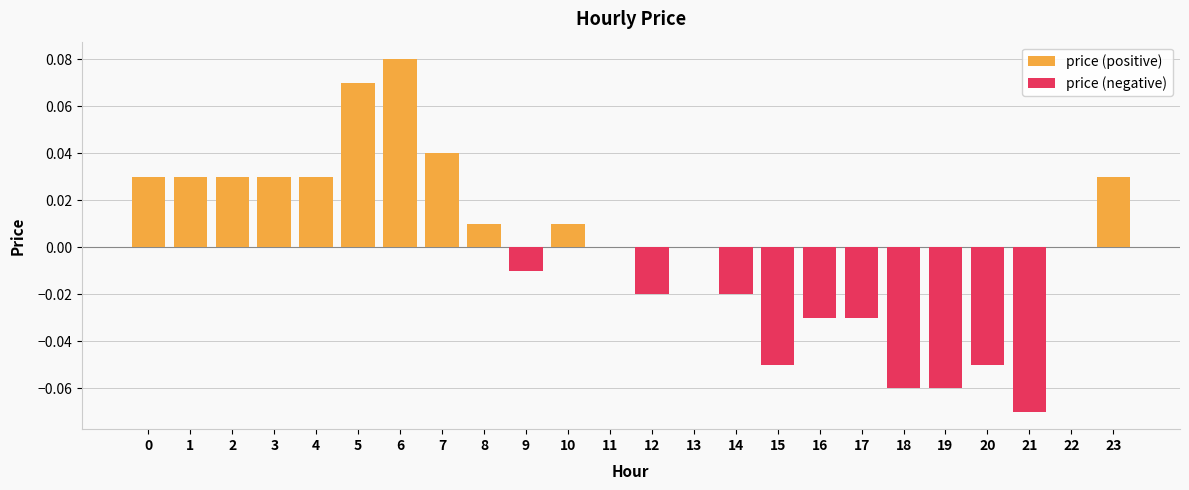

Which label corresponds to the smallest value in the chart?

21